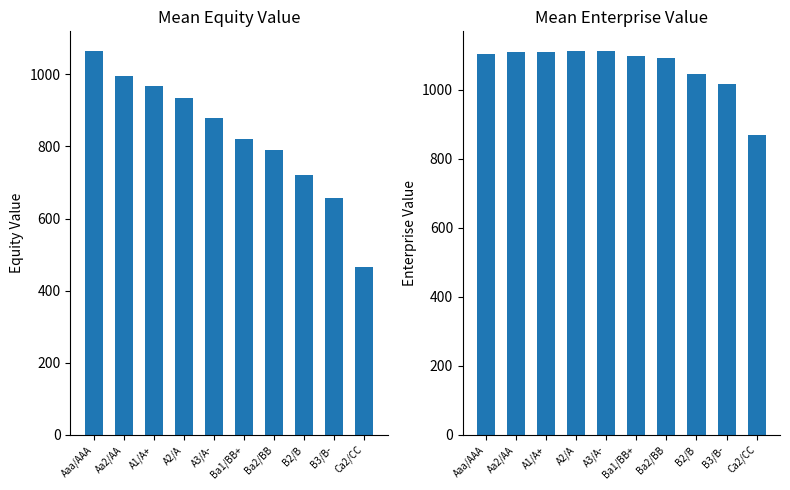

What is the smallest value displayed?

464.3